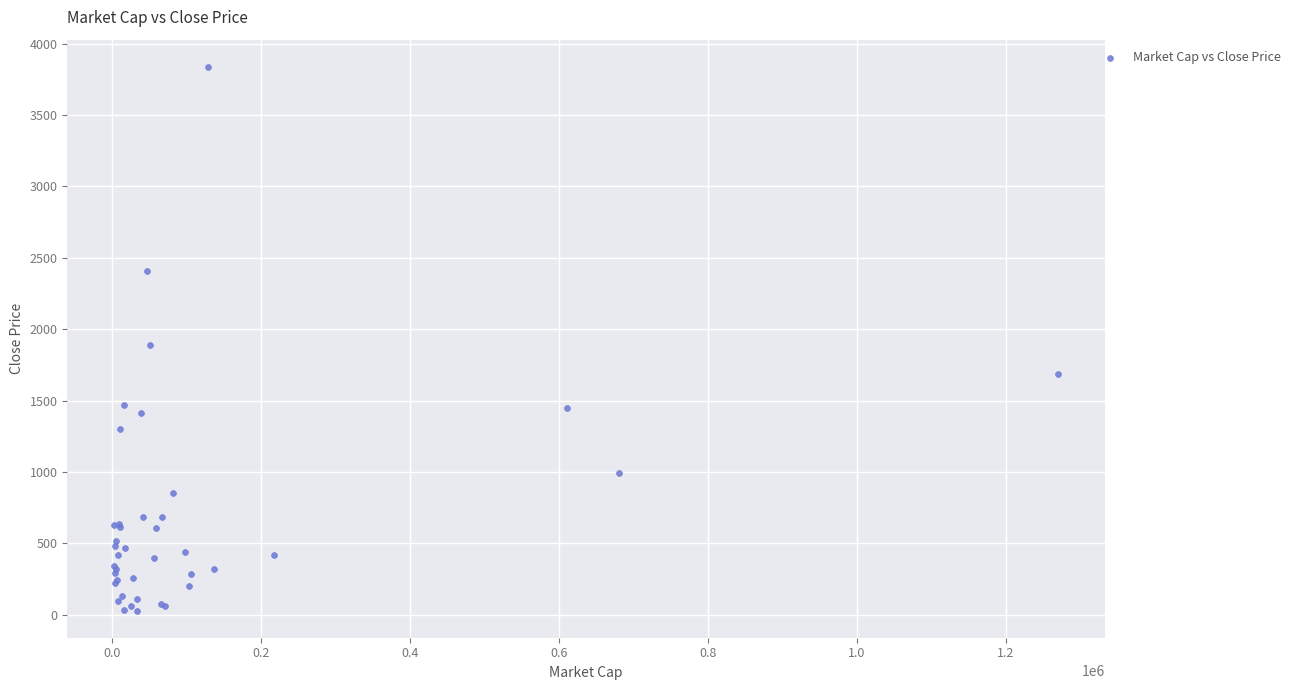

What Y value in the scatter plot is closest to 1932?

1888.7